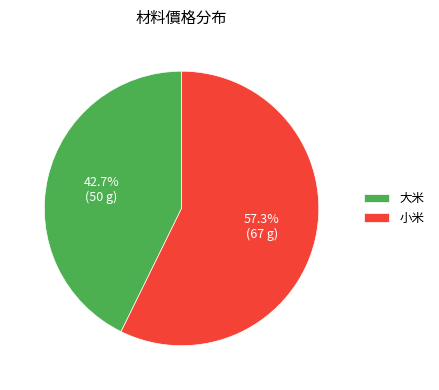

Which has a higher value, 大米 or 小米?

小米